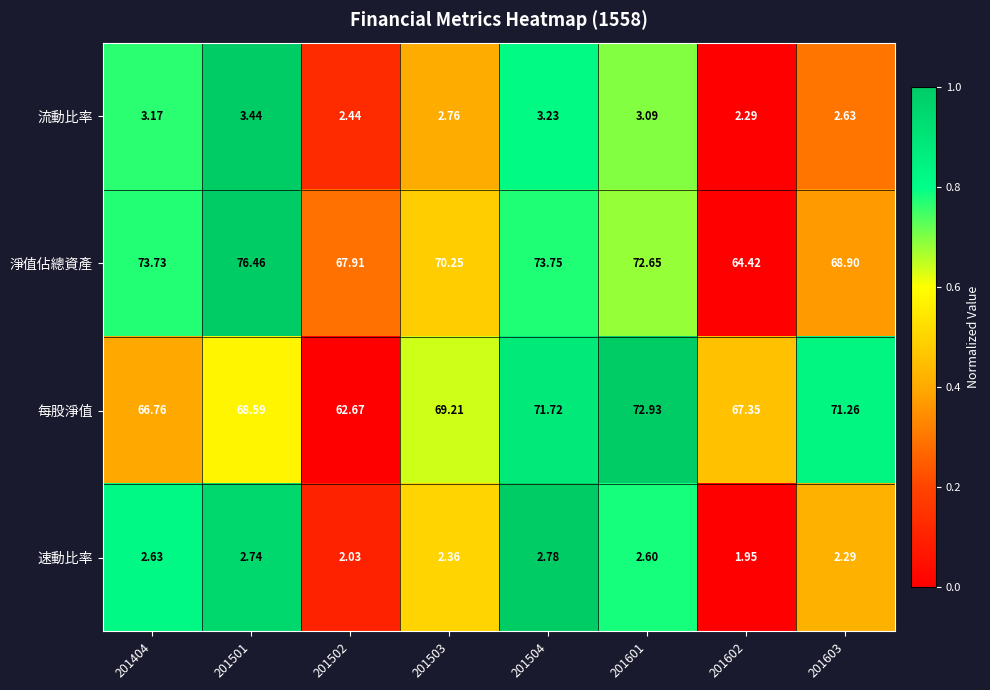

Which series has the largest range (max minus min)?

淨值佔總資產